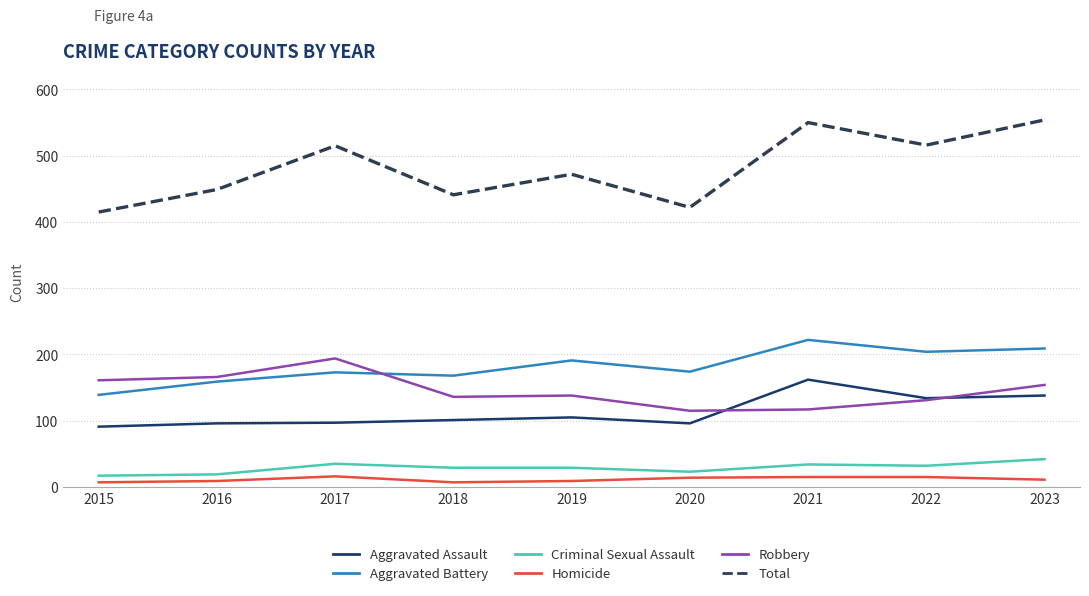

Where is Robbery nearest to the value 154?

2023